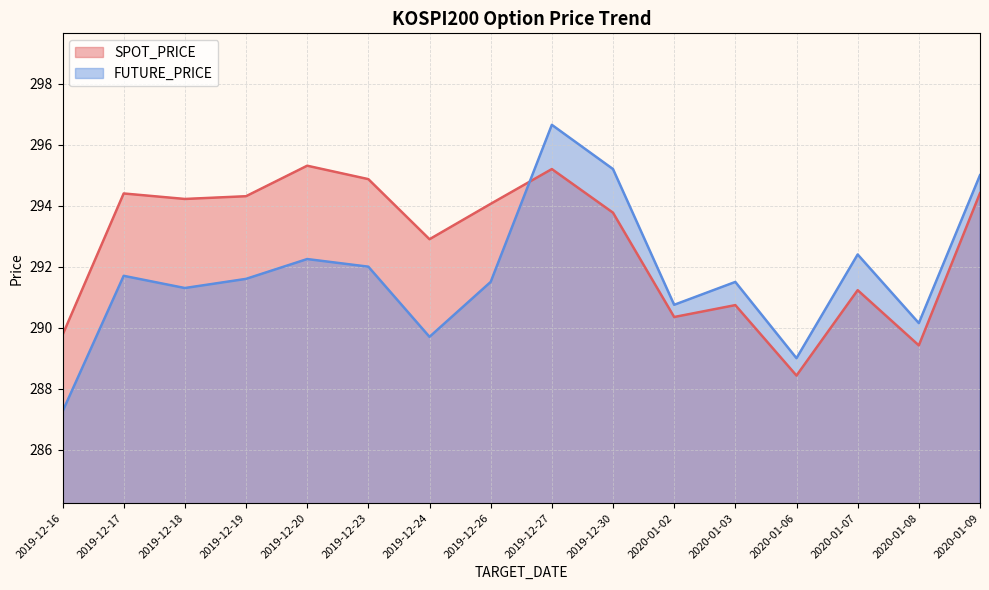

What is the label of the 2nd point from the right?

2020-01-08